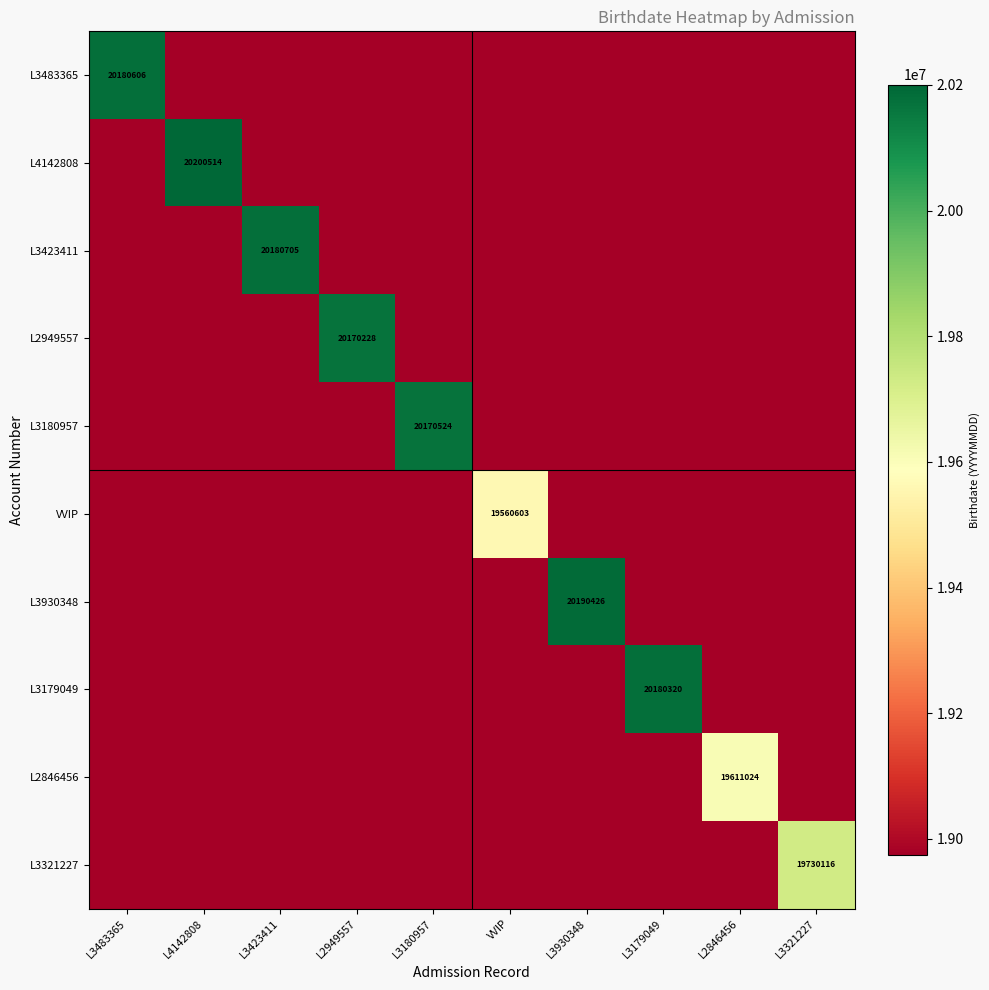

Count the number of categories in the chart.

10